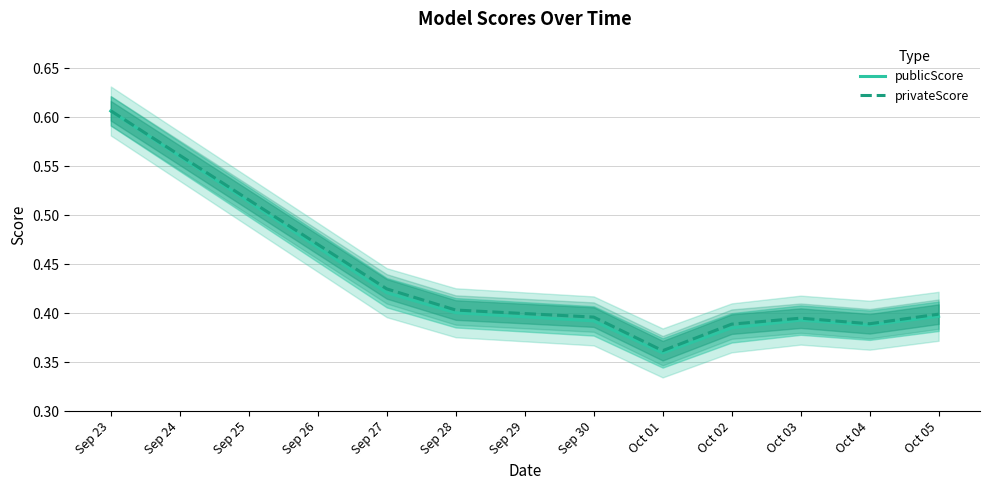

How many lines are shown in the chart?

2